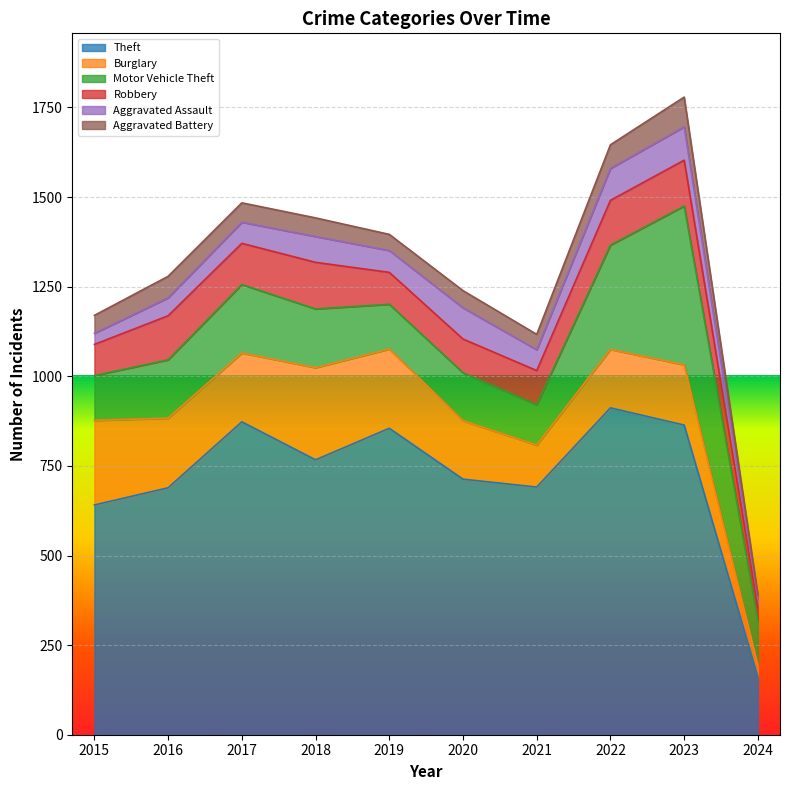

What is the approximate value of Motor Vehicle Theft at 2023, to the nearest 5?

445